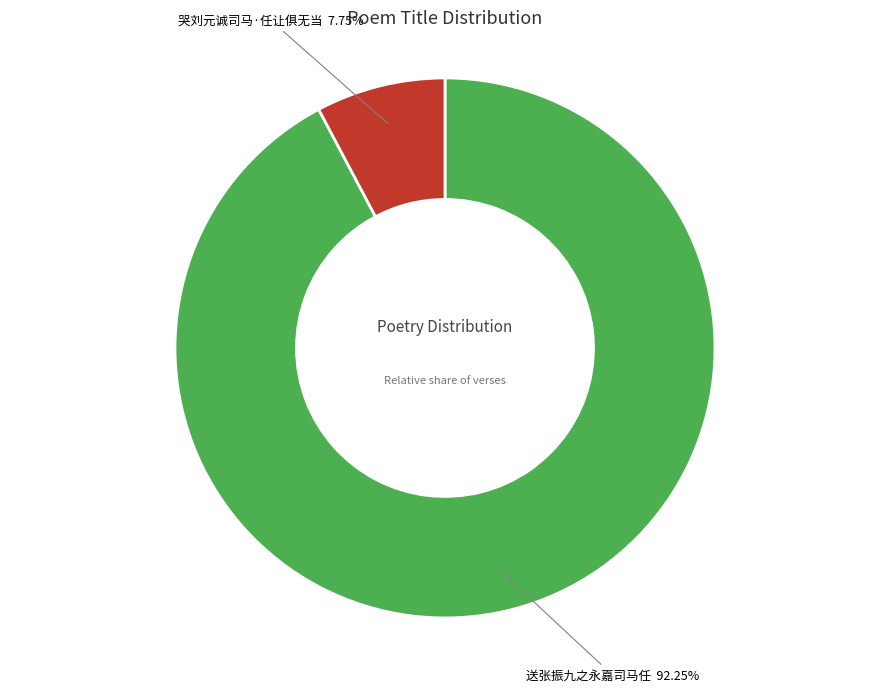

To the nearest percent, what percentage of the pie is 哭刘元诚司马·任让俱无当?

8%